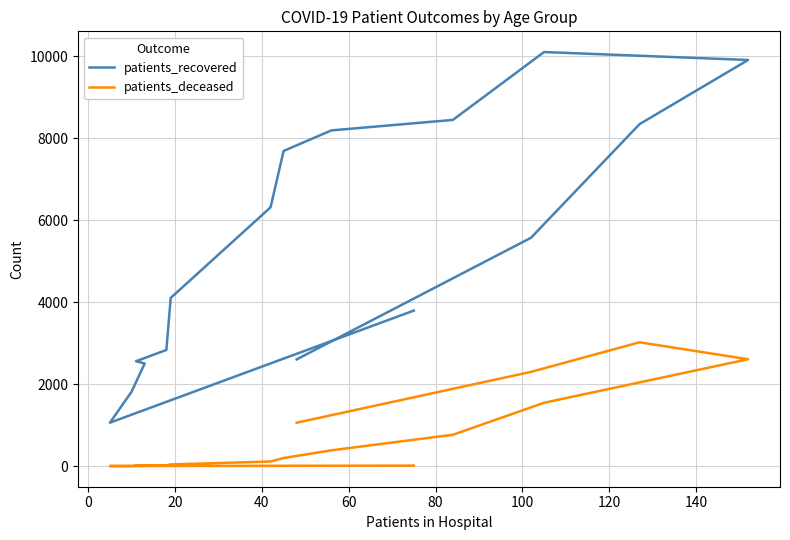

Between 60 and 120, which series saw the biggest shift?

patients_recovered